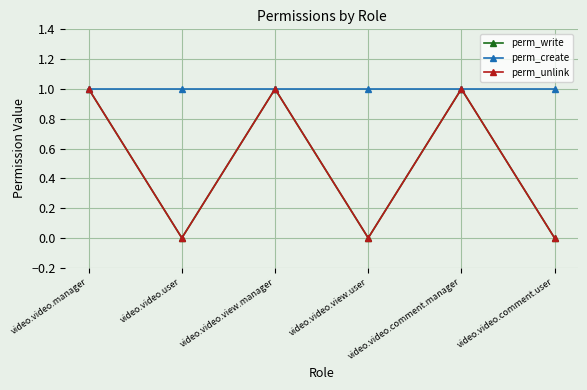

True or false: perm_write and perm_unlink intersect in this chart.

False